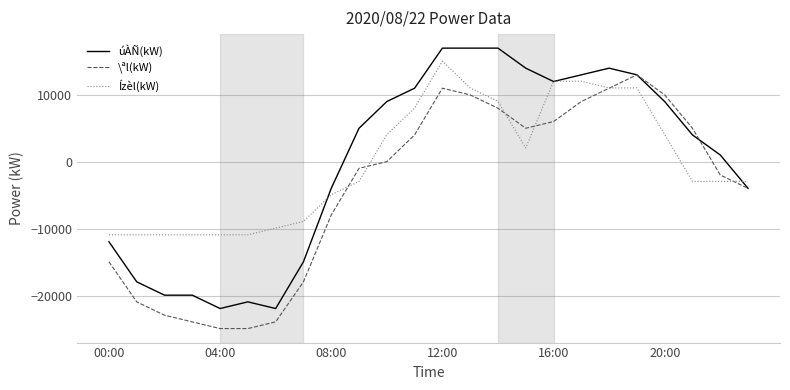

True or false: úÀÑ(kW) has more than 1 interior local peaks.

True